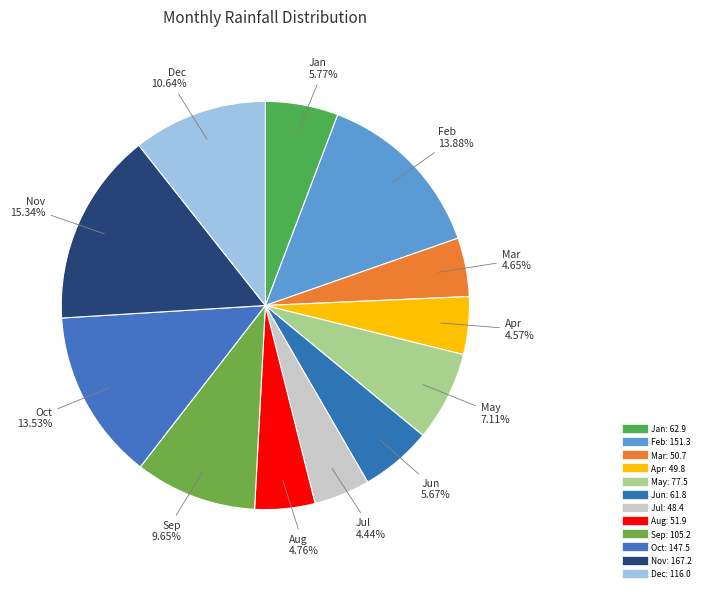

Count the number of slices in the pie.

12